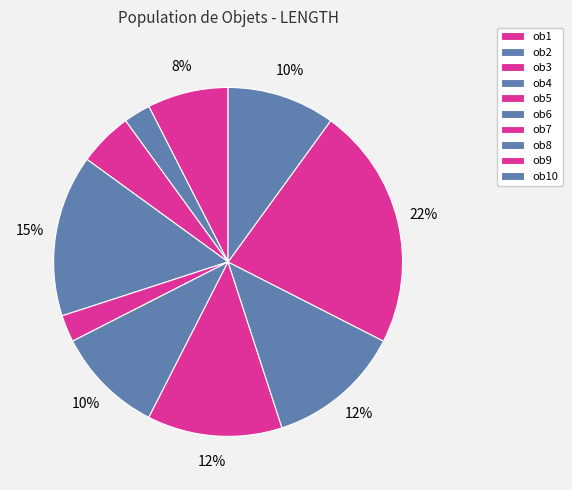

Which slice is the largest?

ob9